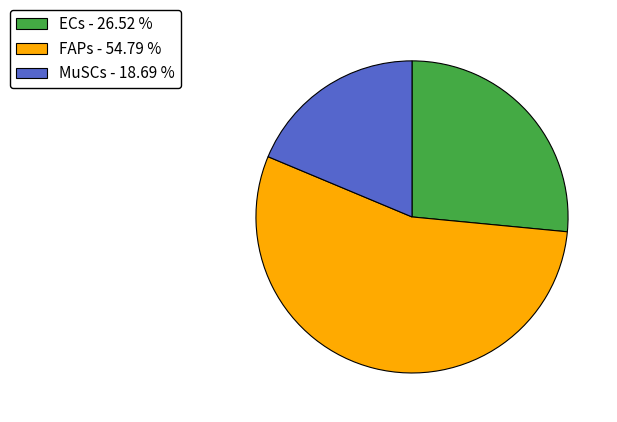

Is there any slice that represents more than half of the pie?

Yes